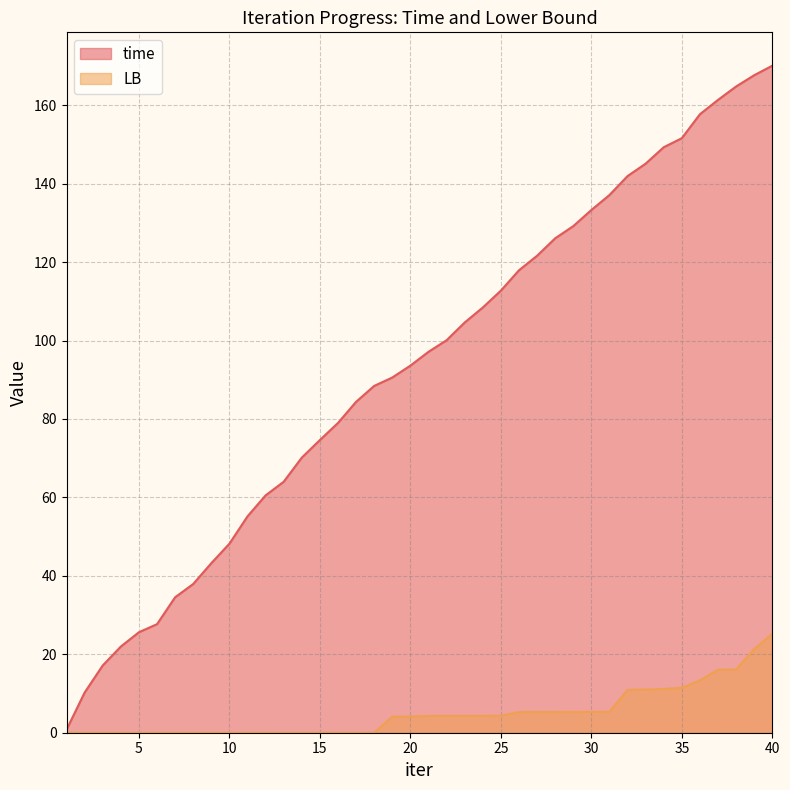

Which category has the lowest value in the time series?

1